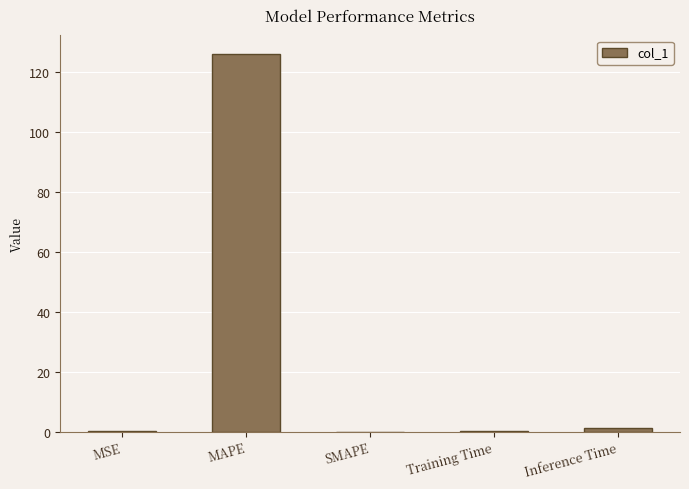

What is the approximate value at Training Time?

0.1